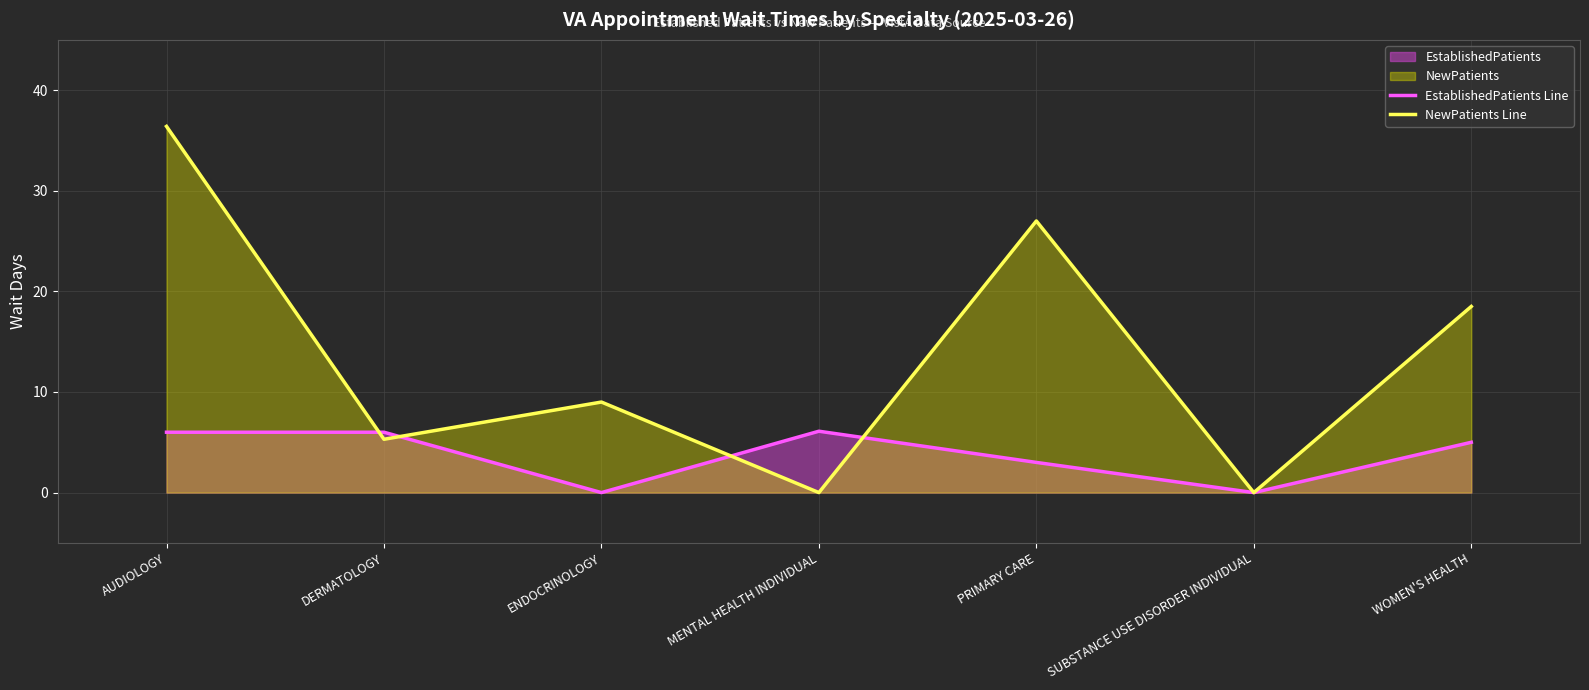

The value of EstablishedPatients Line at DERMATOLOGY is 6.0. True or false?

True